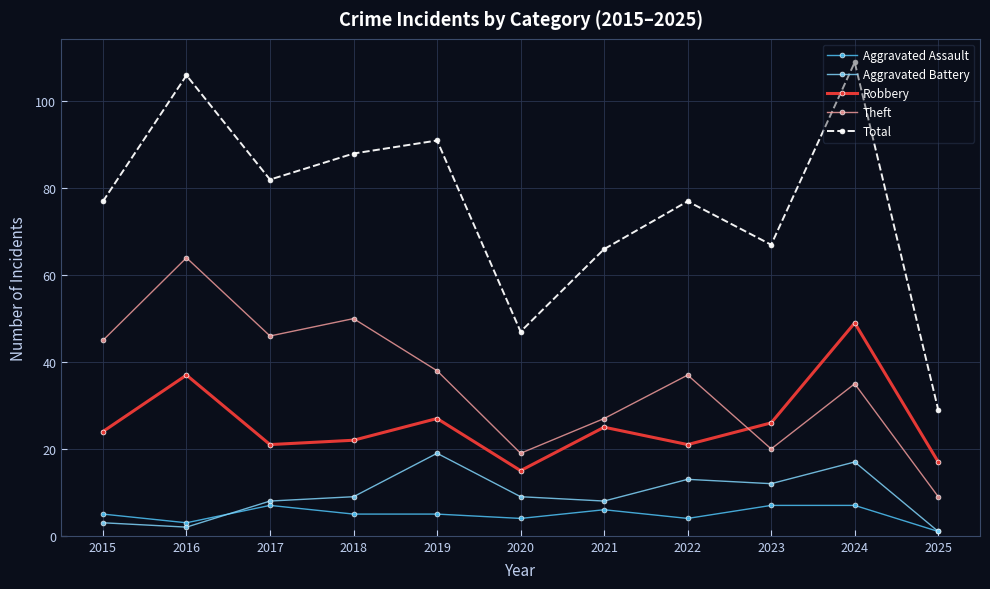

Reading left to right, list all the values displayed in this chart.

Aggravated Assault: 5	3	7	5	5	4	6	4	7	7	1
Aggravated Battery: 3	2	8	9	19	9	8	13	12	17	1
Robbery: 24	37	21	22	27	15	25	21	26	49	17
Theft: 45	64	46	50	38	19	27	37	20	35	9
Total: 77	106	82	88	91	47	66	77	67	109	29